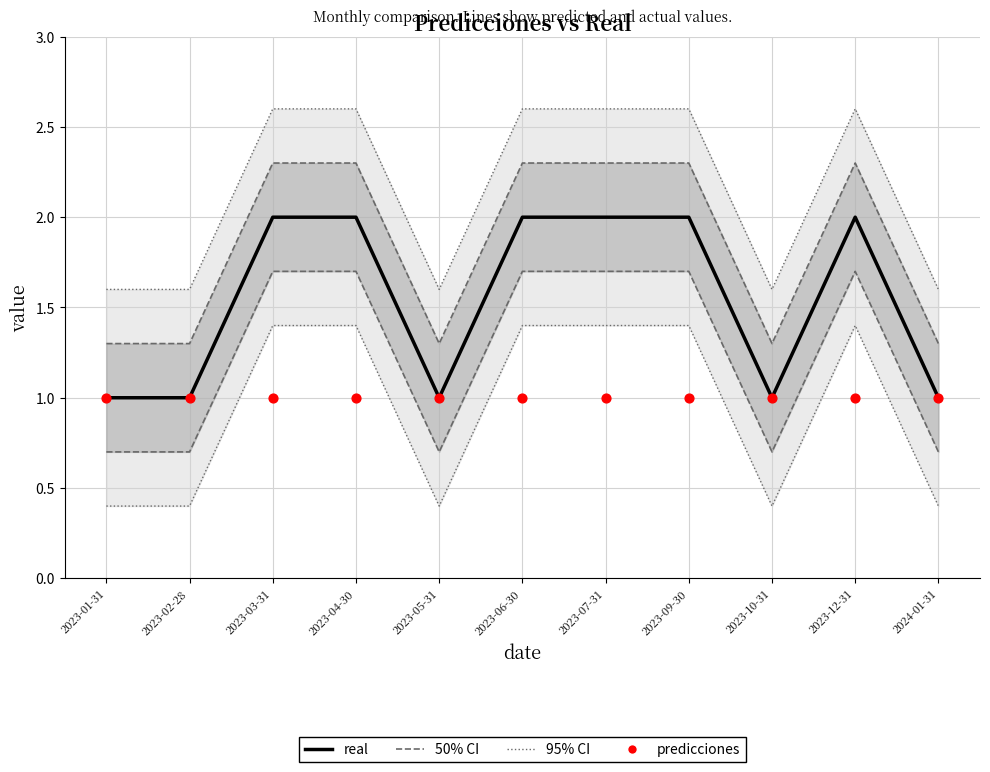

Which series has the largest total across all categories?

real